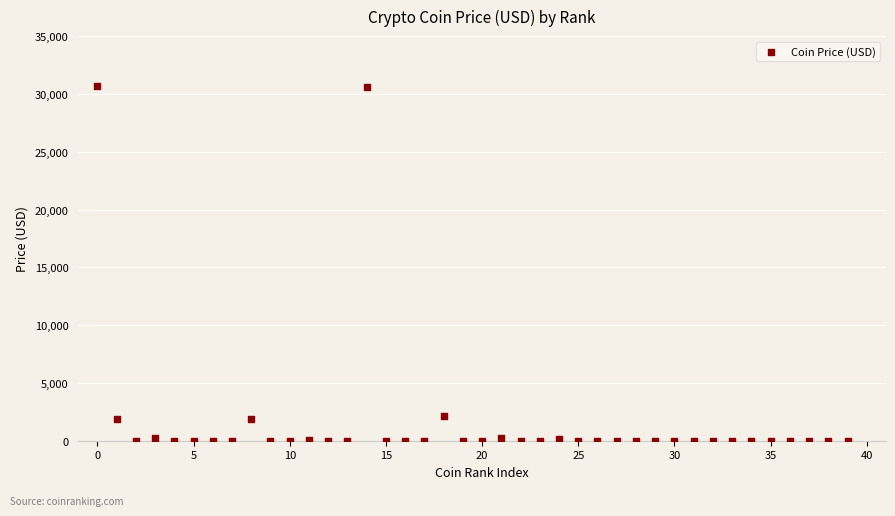

What is the range of Y values (max minus min)?

30675.1